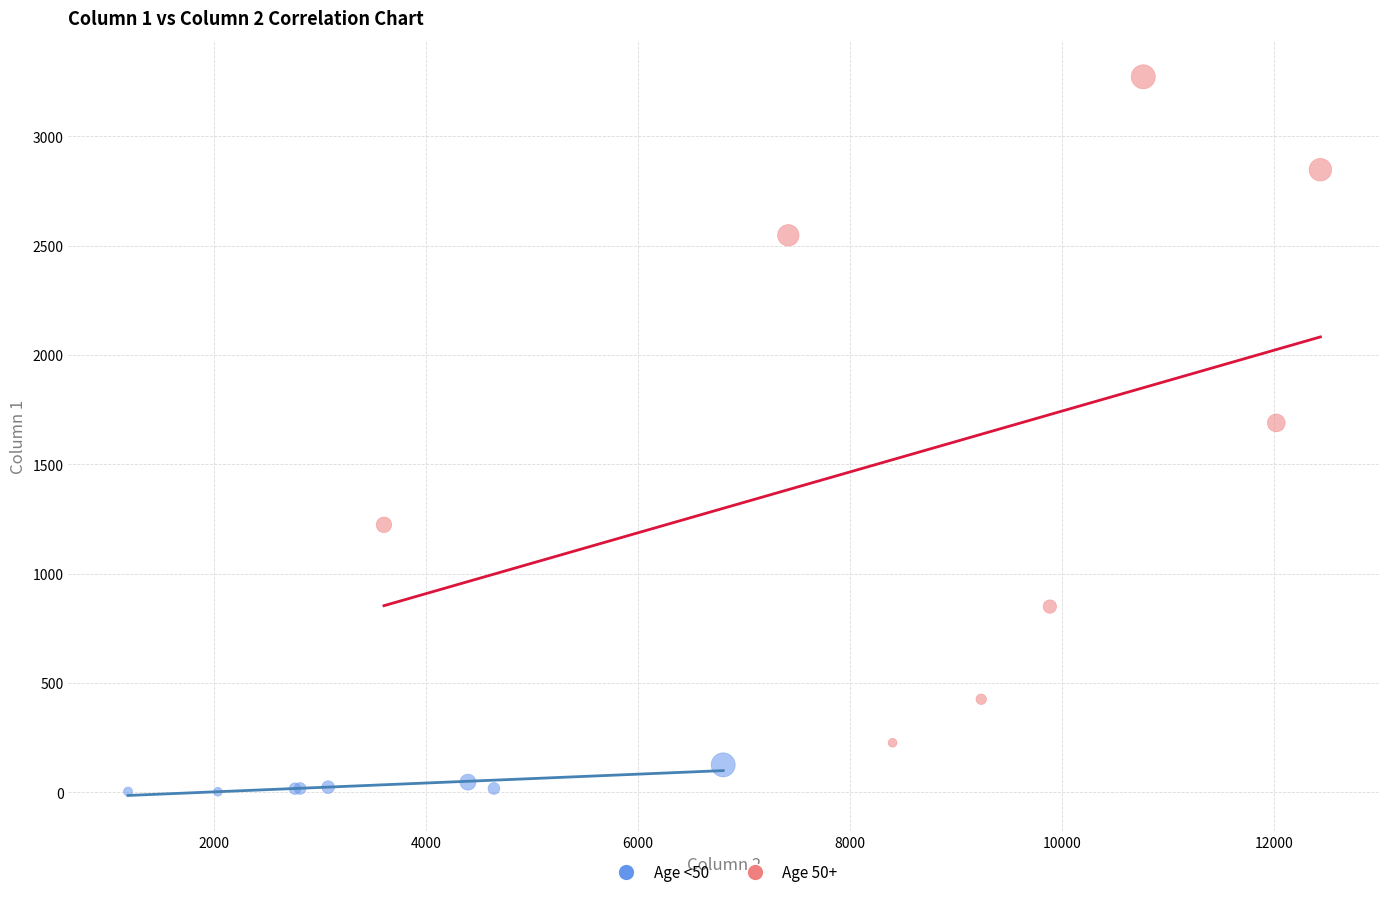

Which series has the widest spread of Y values?

Age 50+